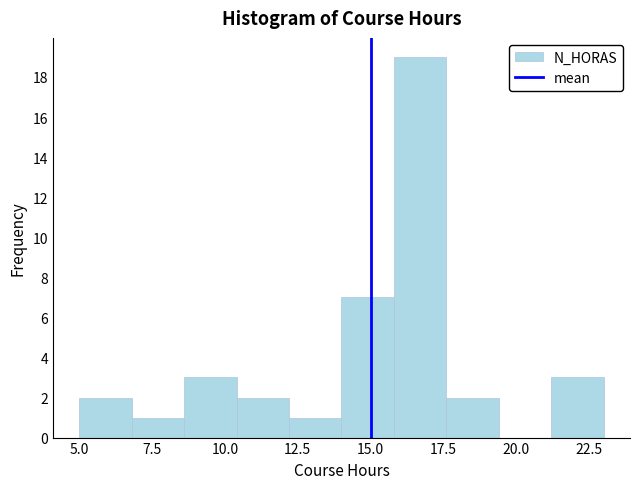

Read against the x-axis, roughly where is the centre of the tallest bar?

16.5